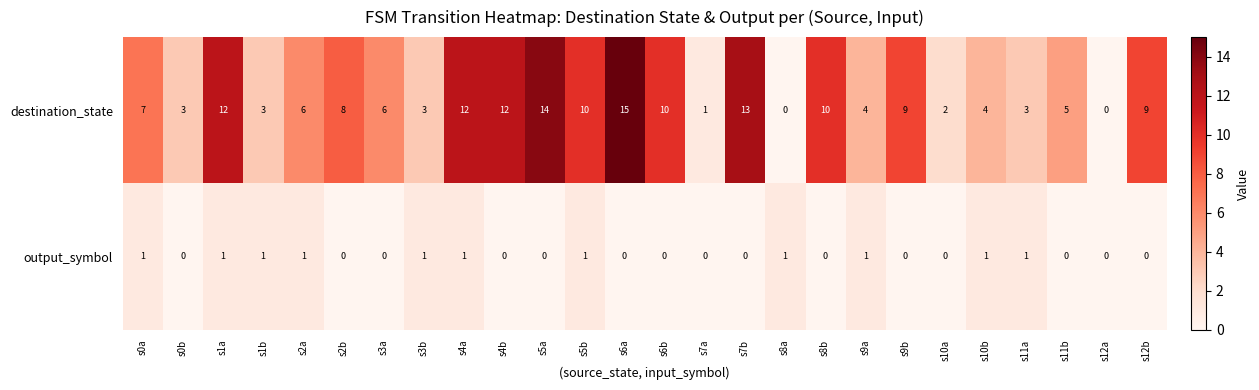

True or false: output_symbol has a value of 0 at s6a.

True